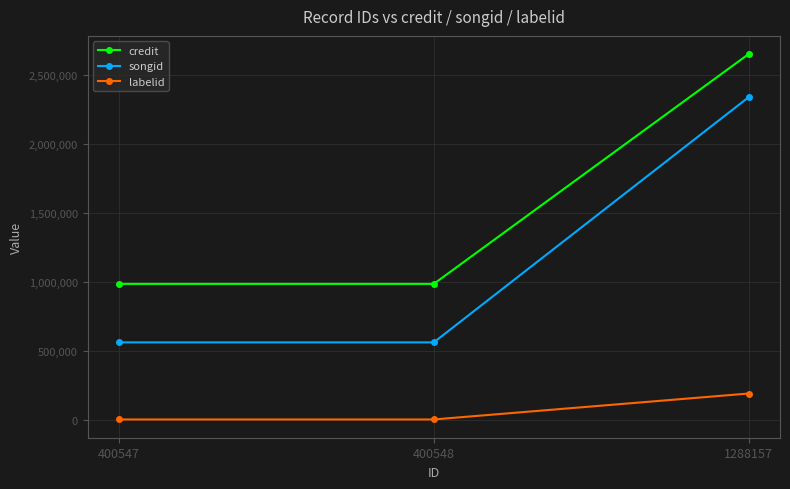

What is the lowest value of the credit series?

986150